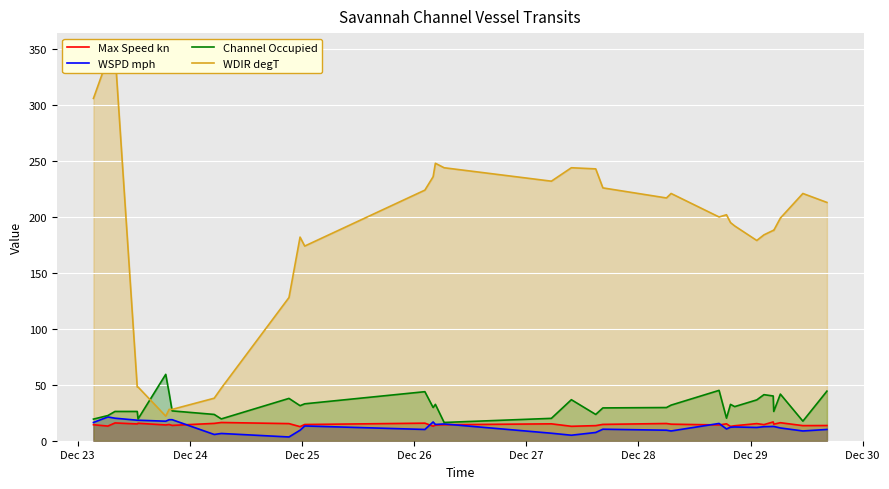

What is the maximum value for Max Speed kn?

16.8